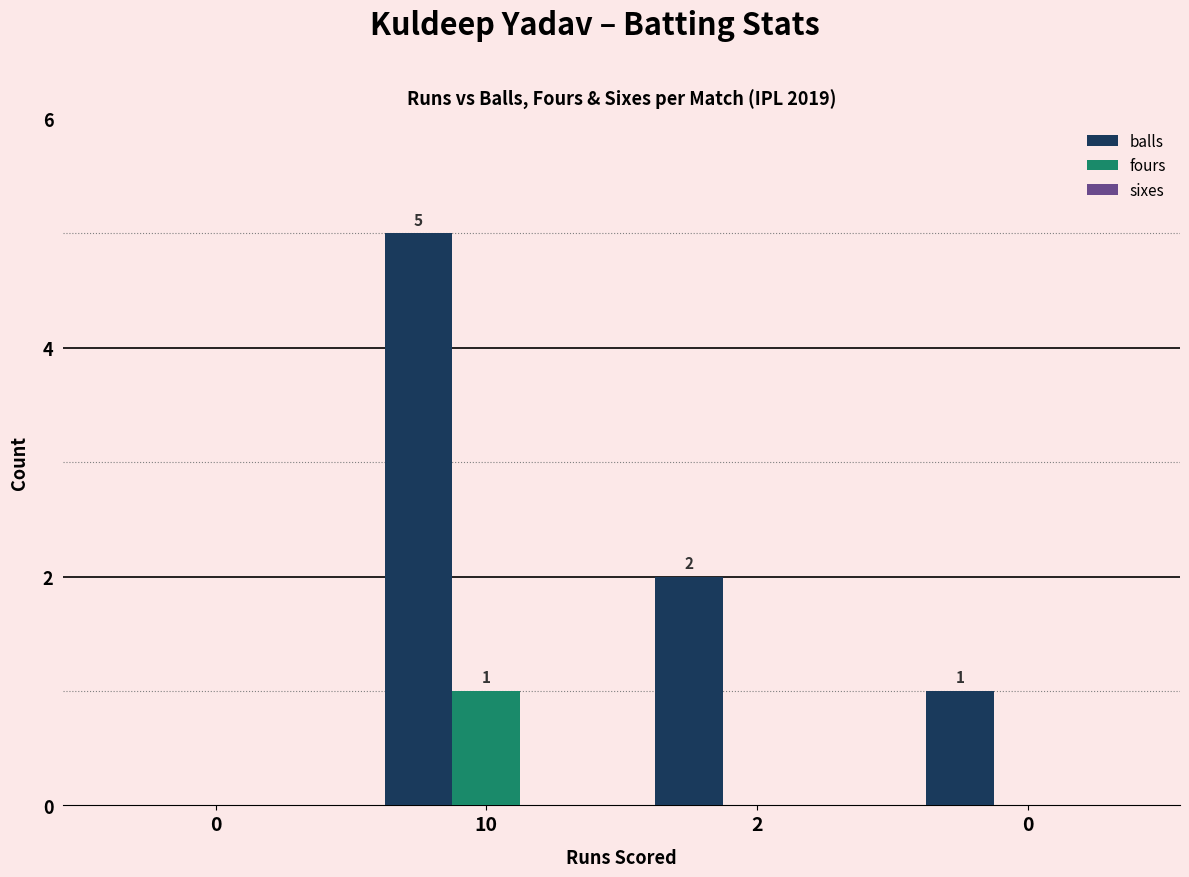

List the series in order of their peak value, lowest first.

sixes, fours, balls